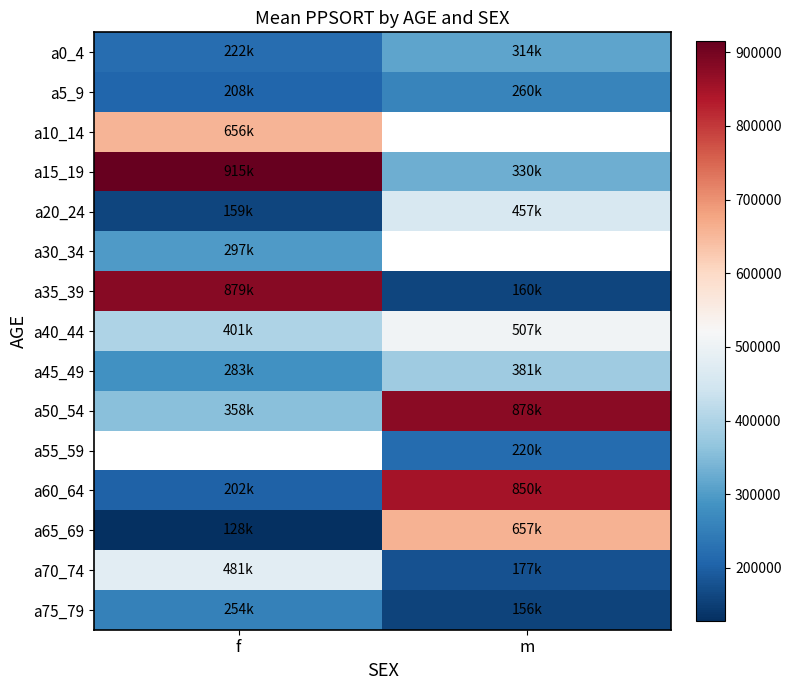

What is the approximate value of a40_44 at m?

506613.5